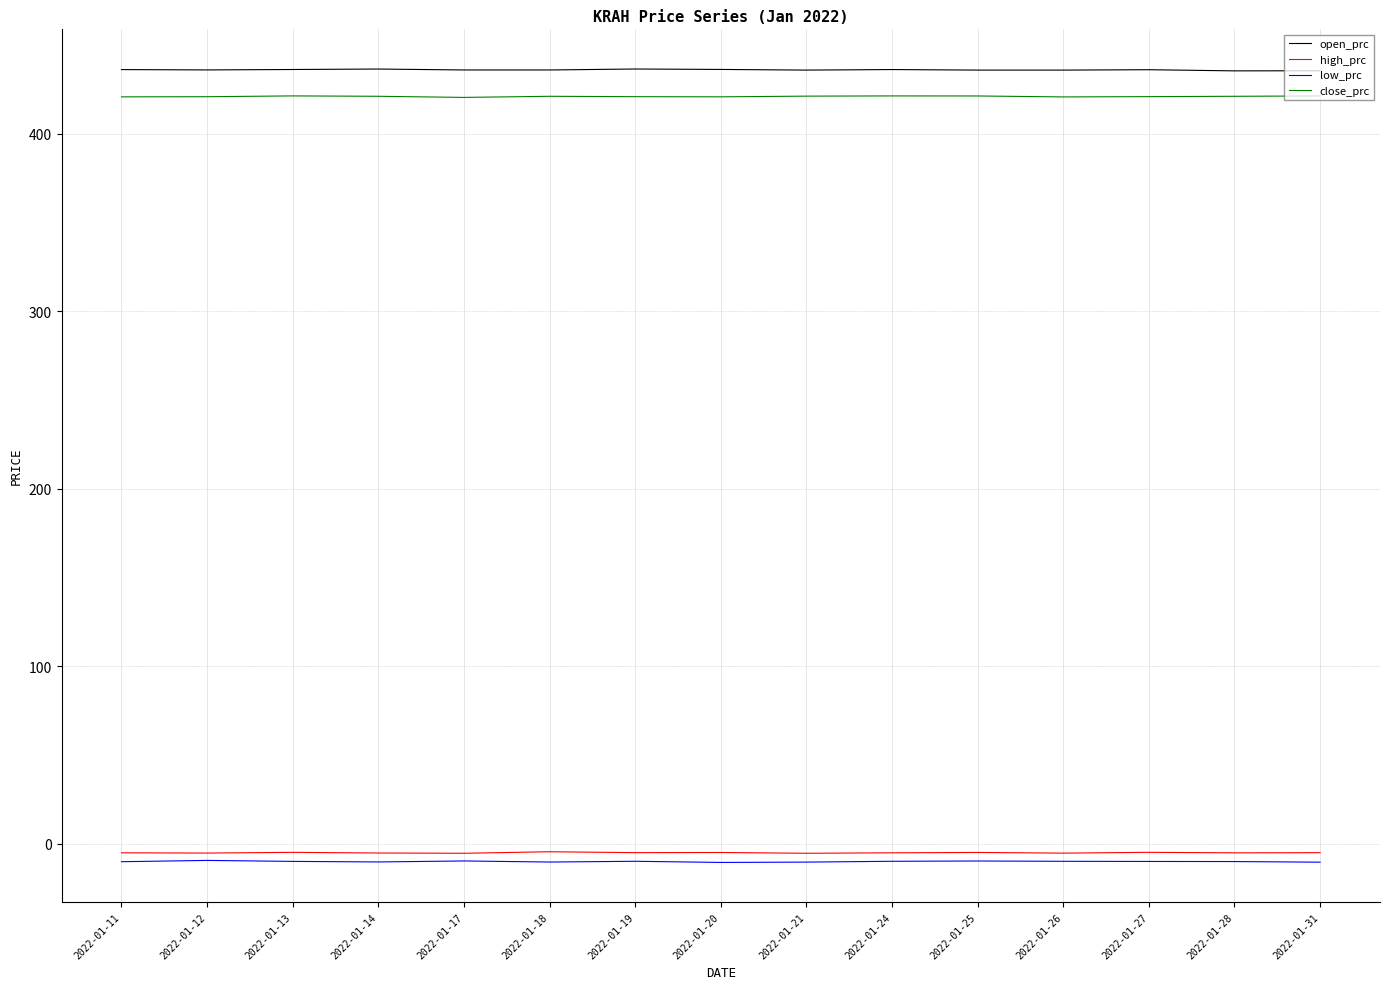

Which series has the largest total across all categories?

open_prc